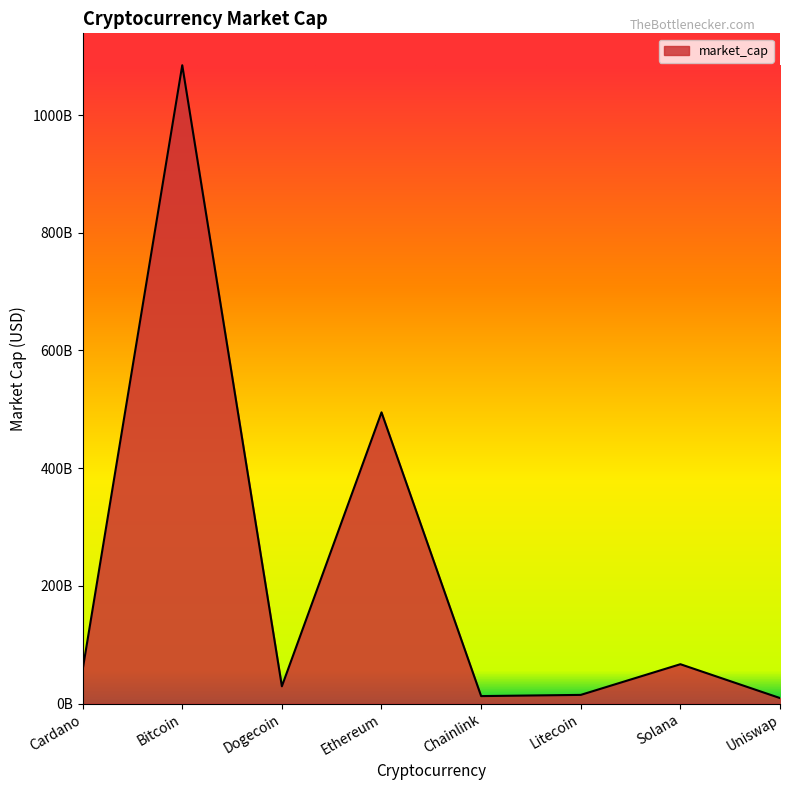

Does the chart have visible grid lines?

No